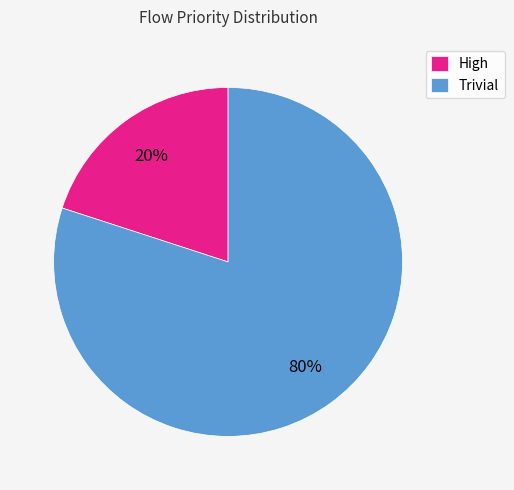

To the nearest percent, what is the difference between the Trivial and High slice percentages?

60%